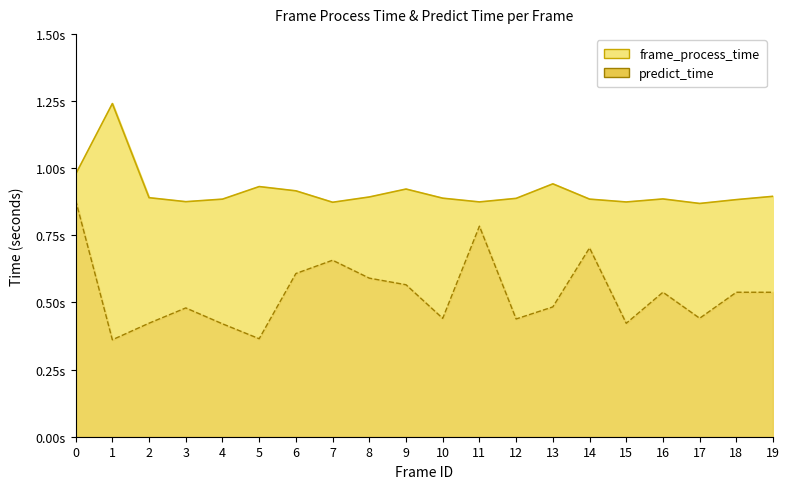

Is it true that the value at 11 is 1.3?

False